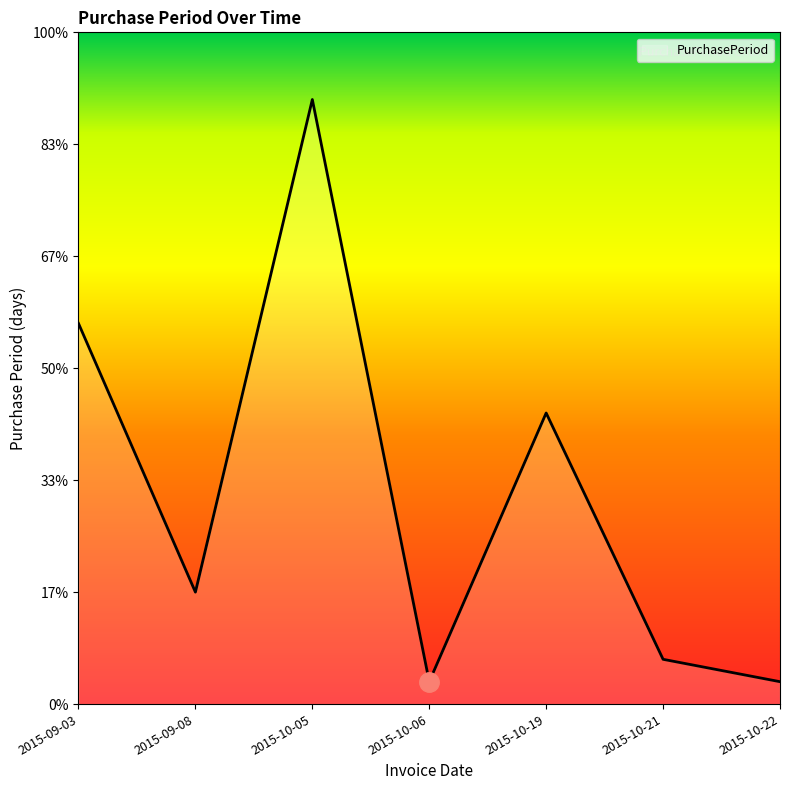

Does the chart display data point markers on the line(s)?

No